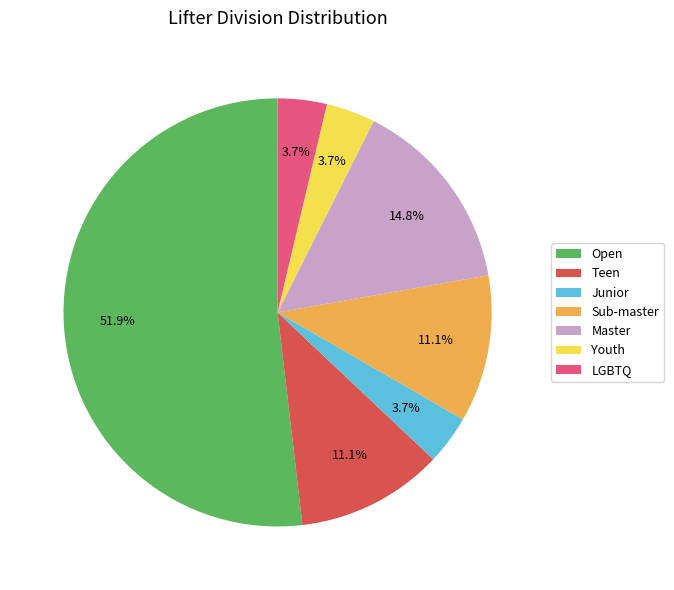

Which category has the biggest portion of the pie?

Open